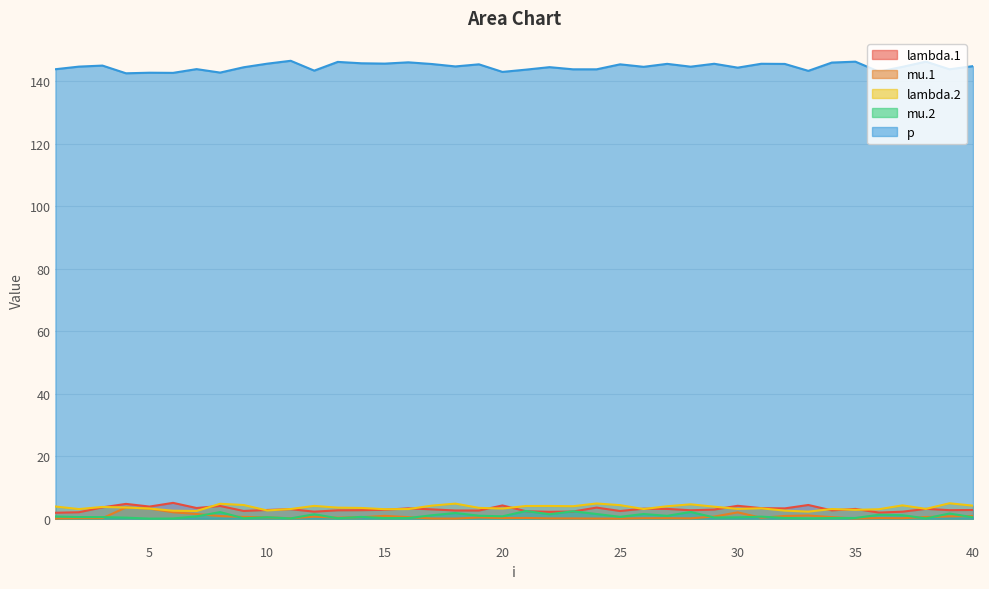

At which category does p reach its first local peak?

3